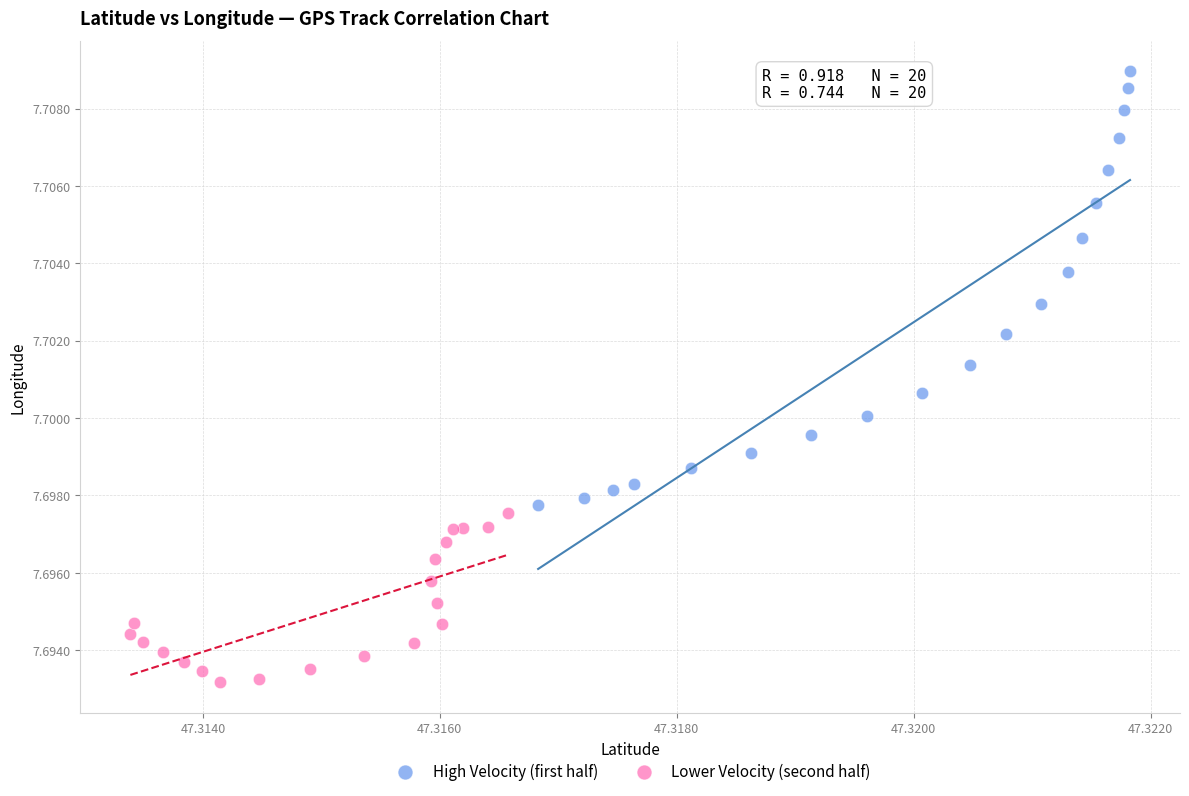

Which series has the largest Y range (max minus min)?

High Velocity (first half)